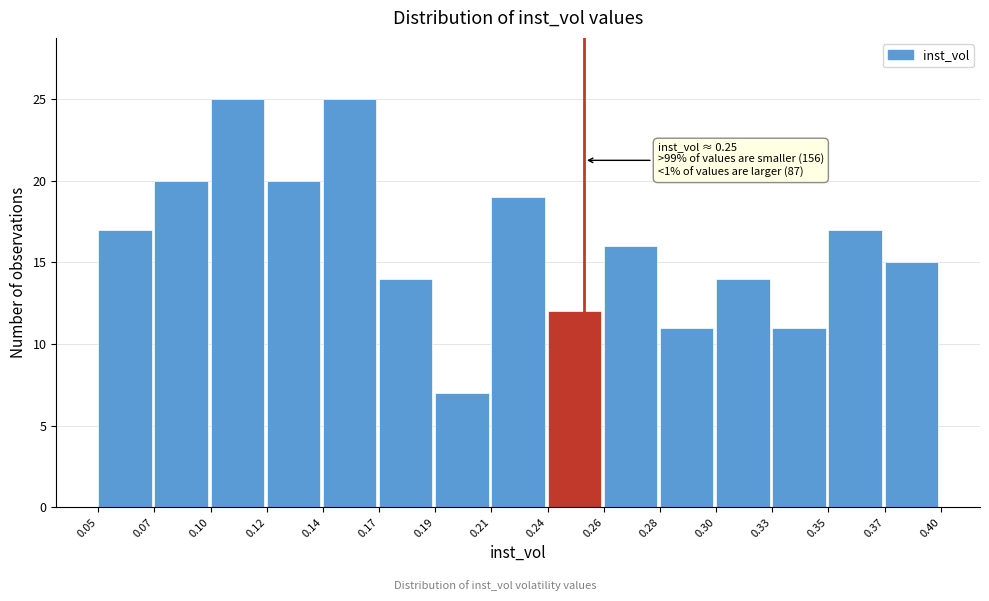

Reading left to right, list all the values displayed in this chart.

17	20	25	20	25	14	7	19	12	16	11	14	11	17	15